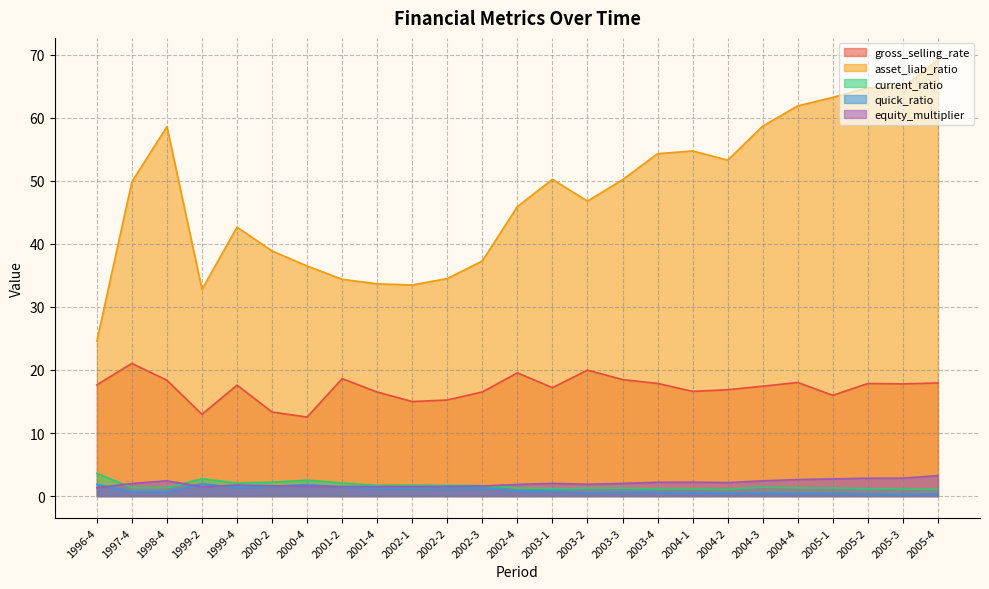

How many lines are shown in the chart?

5